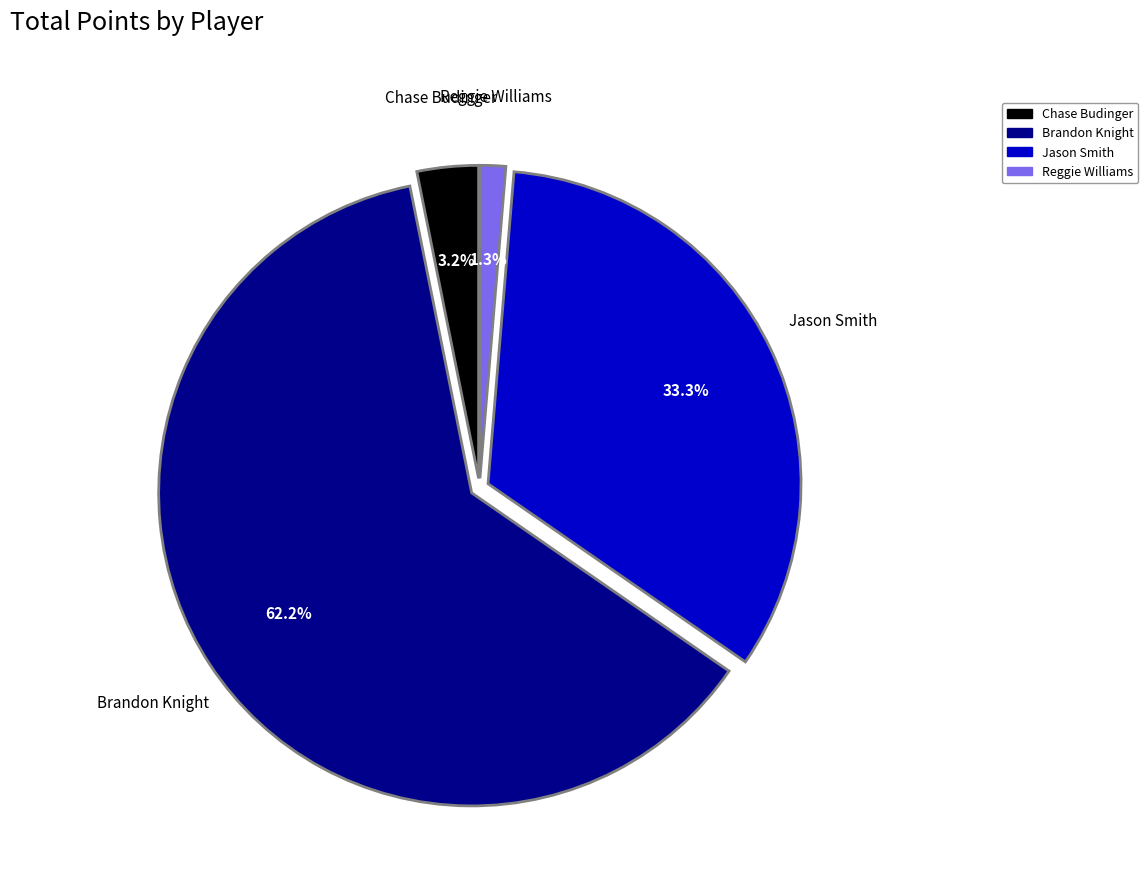

What is the ratio of the value at Brandon Knight to the value at Jason Smith?

1.9